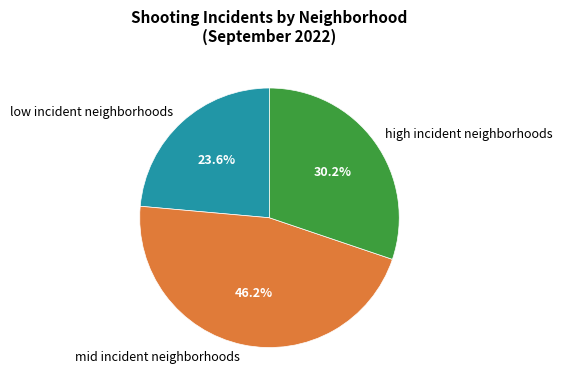

Which category has the smallest portion of the pie?

low incident neighborhoods